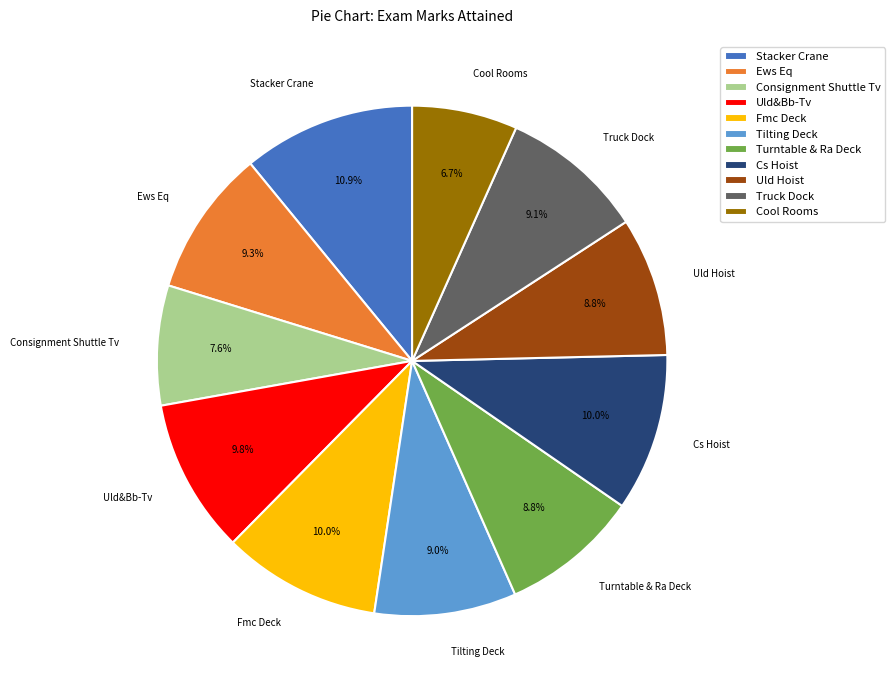

What percentage do Tilting Deck and Uld Hoist together represent?

17.8%